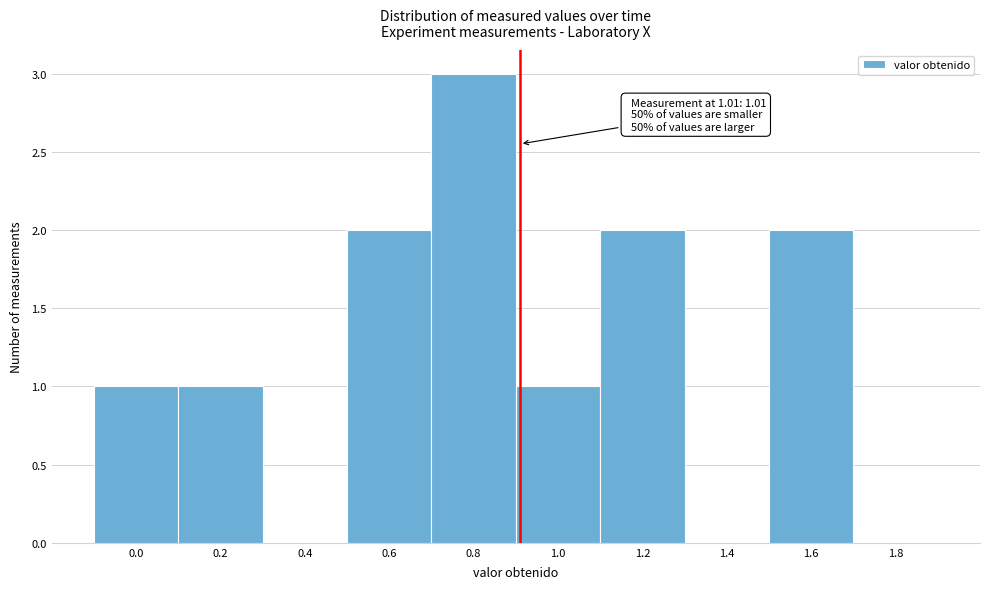

Reading right to left, list all the values displayed in this chart.

1.8=0	1.6=2	1.4=0	1.2=2	1.0=1	0.8=3	0.6=2	0.4=0	0.2=1	0.0=1